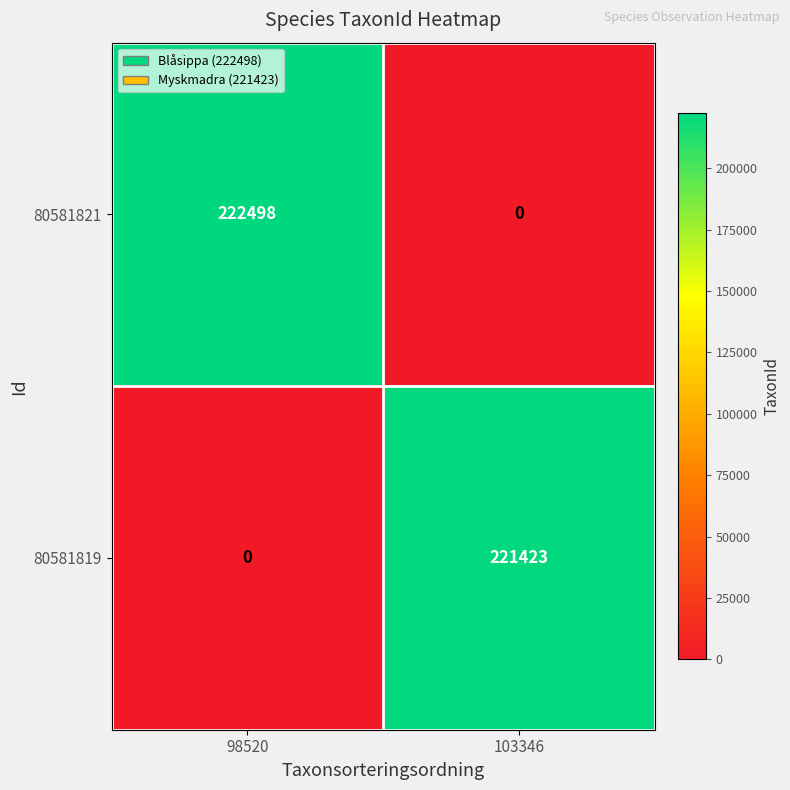

How many categories are shown in the chart?

2